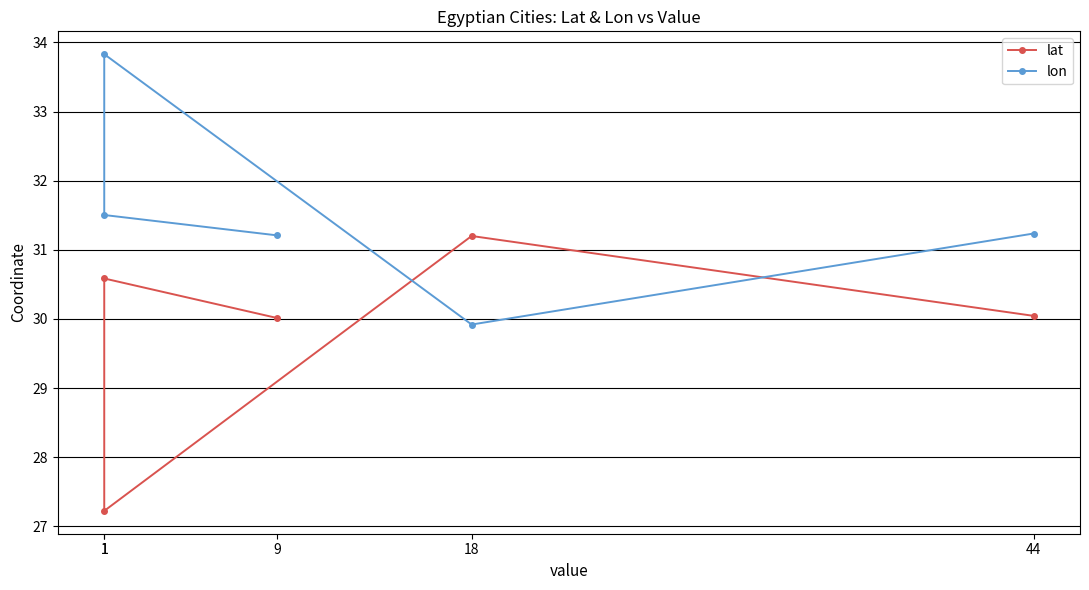

At which category is the sum across all series the highest?

1